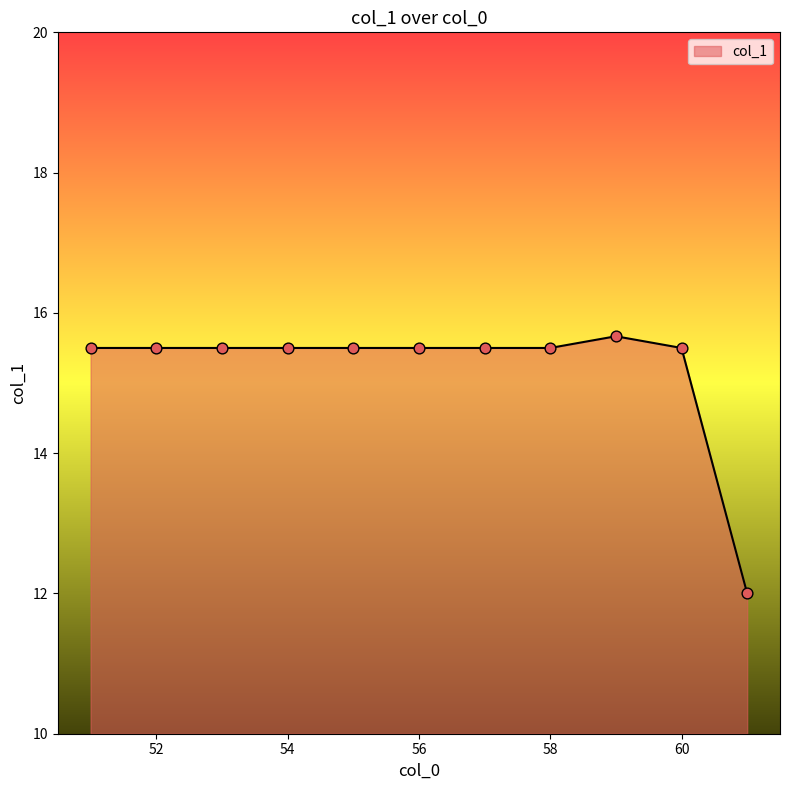

What is the minimum value shown in the chart?

12.0